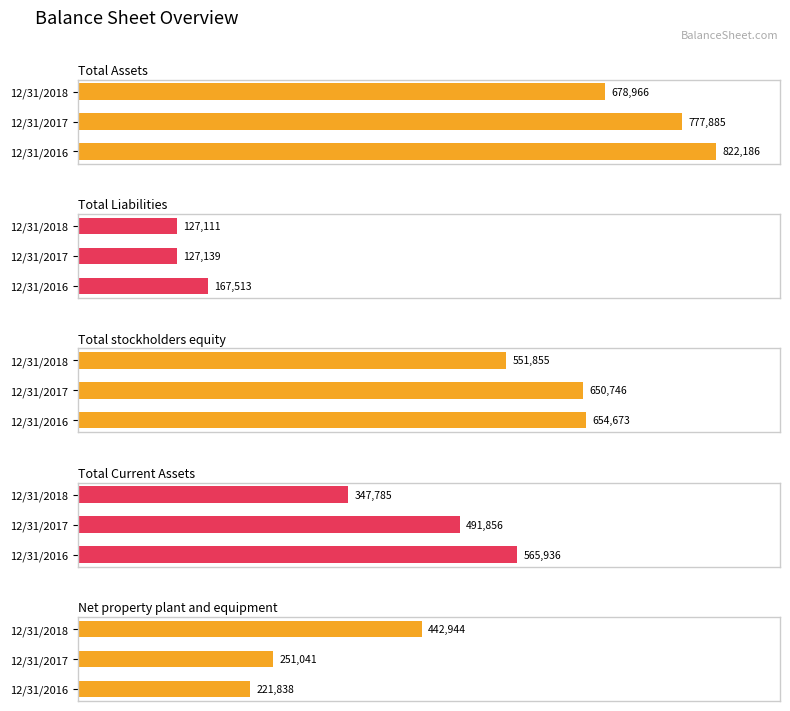

What is the greatest value displayed?

822186